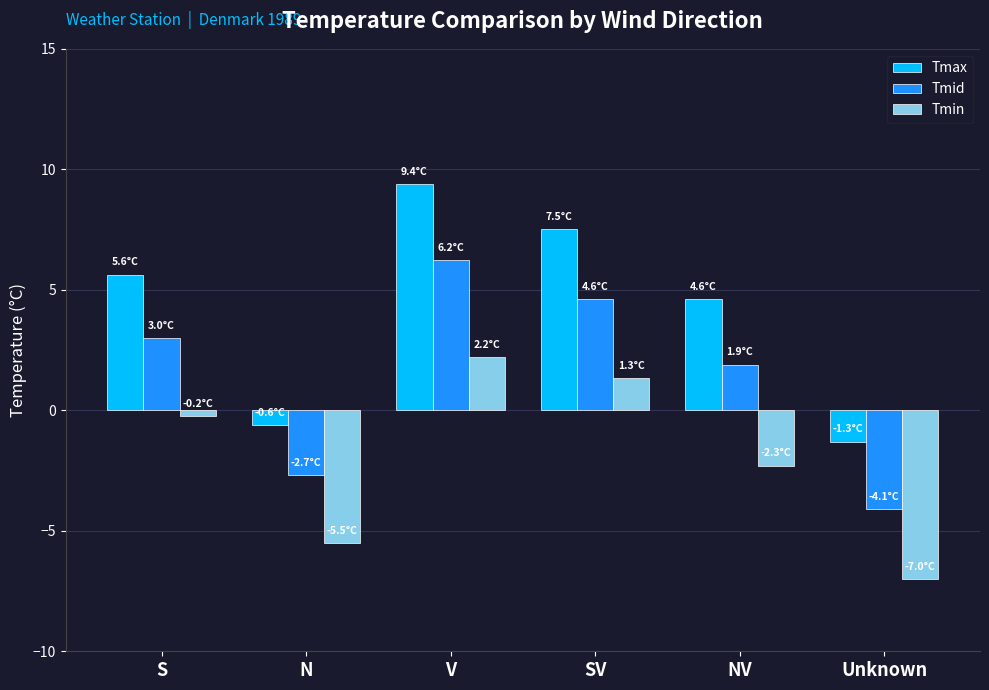

What are all the series names shown in the legend?

Tmax, Tmid, Tmin